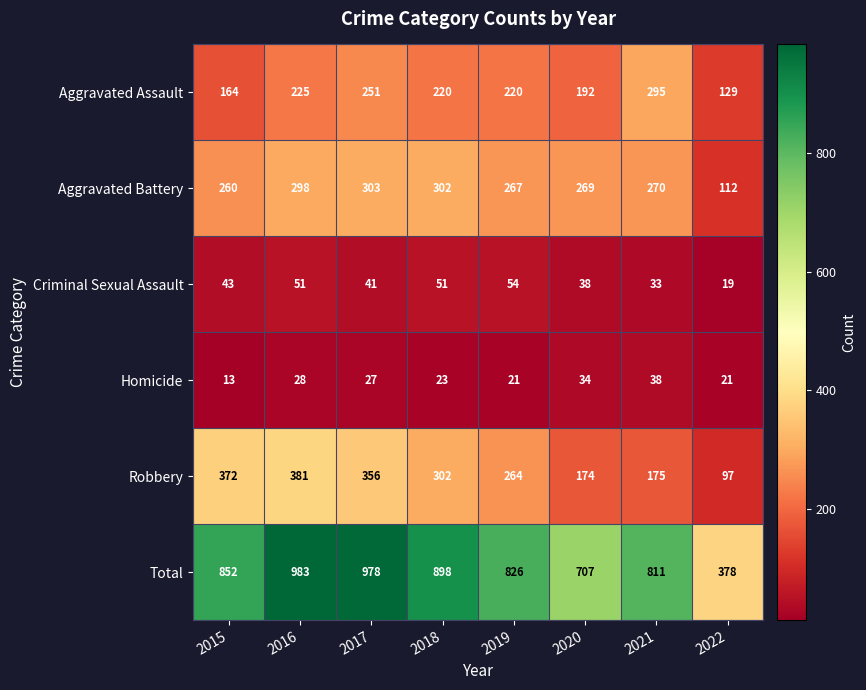

Count the number of data series in this chart.

6